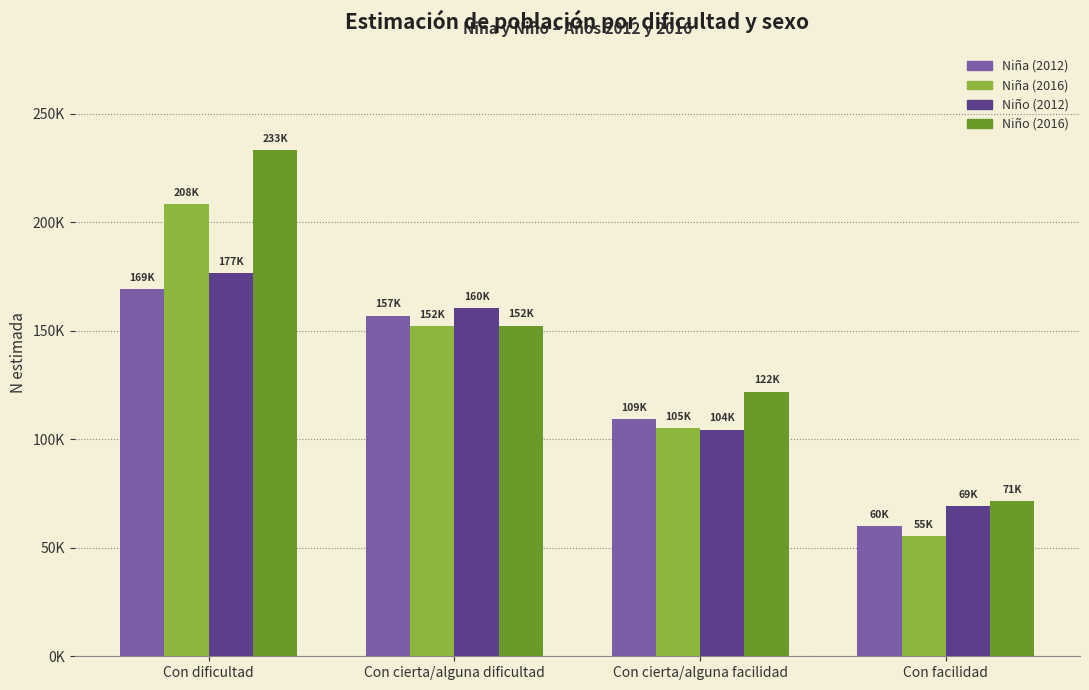

What are all the series names shown in the legend?

Niña (2012), Niña (2016), Niño (2012), Niño (2016)